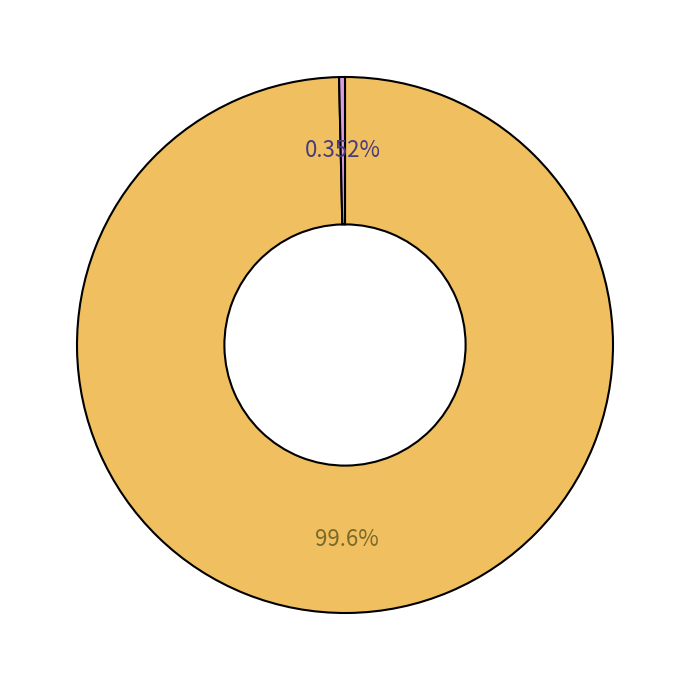

To the nearest percent, what is the average slice percentage?

50%